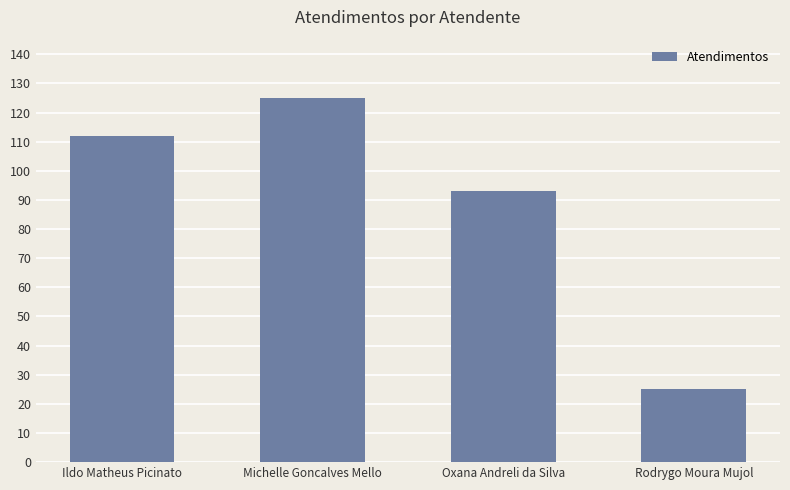

Reading right to left, what are all the values shown in this chart?

Rodrygo Moura Mujol=25	Oxana Andreli da Silva=93	Michelle Goncalves Mello=125	Ildo Matheus Picinato=112